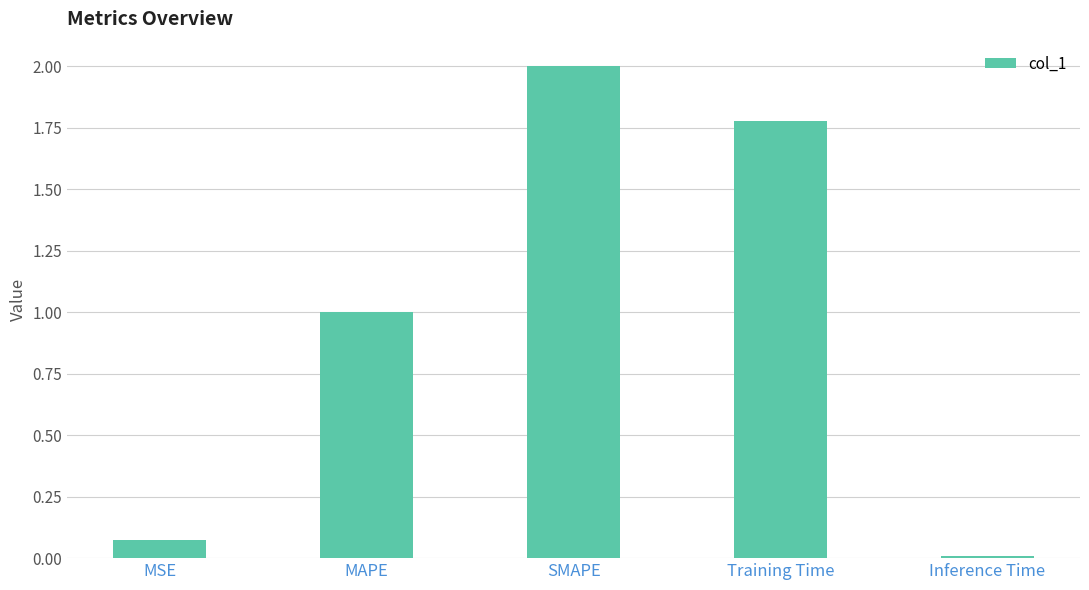

What is the change in value from MAPE to Training Time?

+0.8